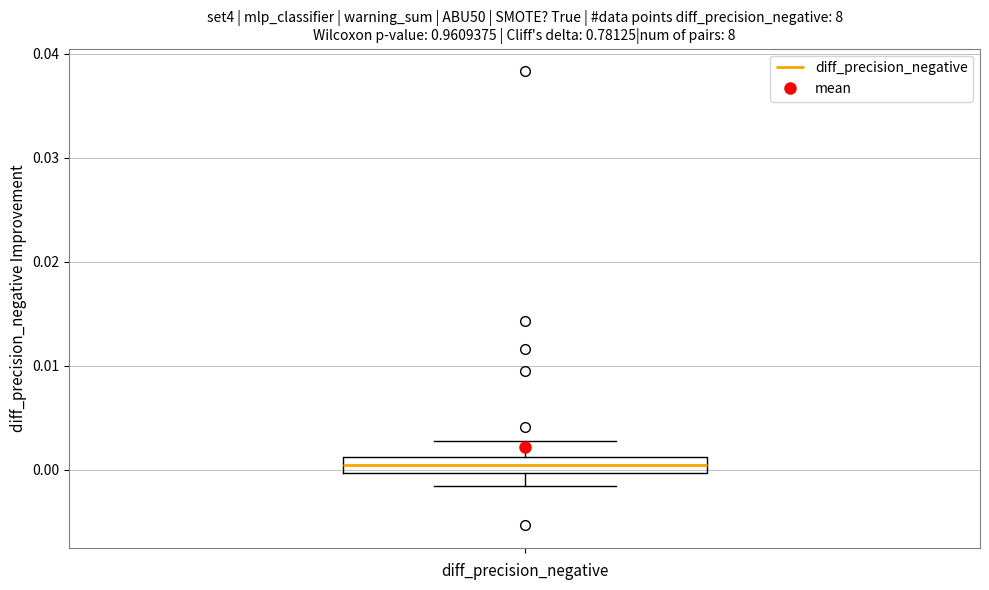

Read this box plot against the y-axis: the position of the median line, the range covered by the box, and the ends of both whiskers. The values are not printed on the chart, so give them approximately, as read against the axis.

median 0.001 (inside the box), box 0.000 to 0.001, whiskers -0.001 to 0.003